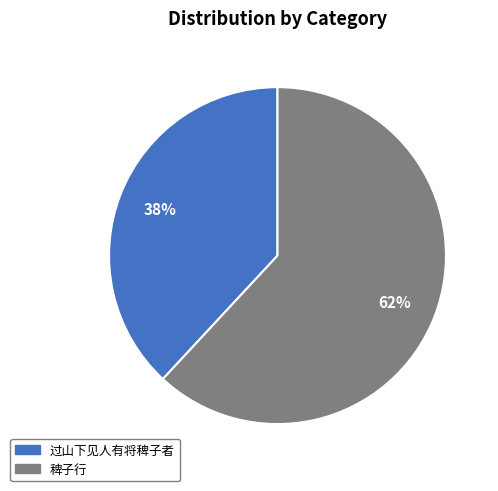

To the nearest percent, what is the combined percentage of 稗子行 and 过山下见人有将稗子者?

100%